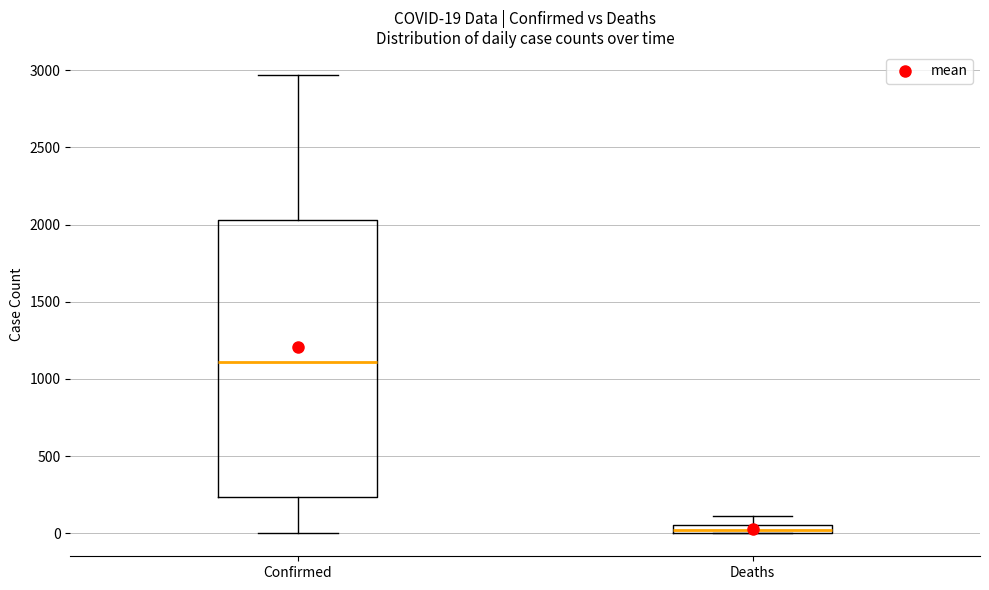

Comparing the boxes themselves (not the whiskers), which one is the tallest?

Confirmed